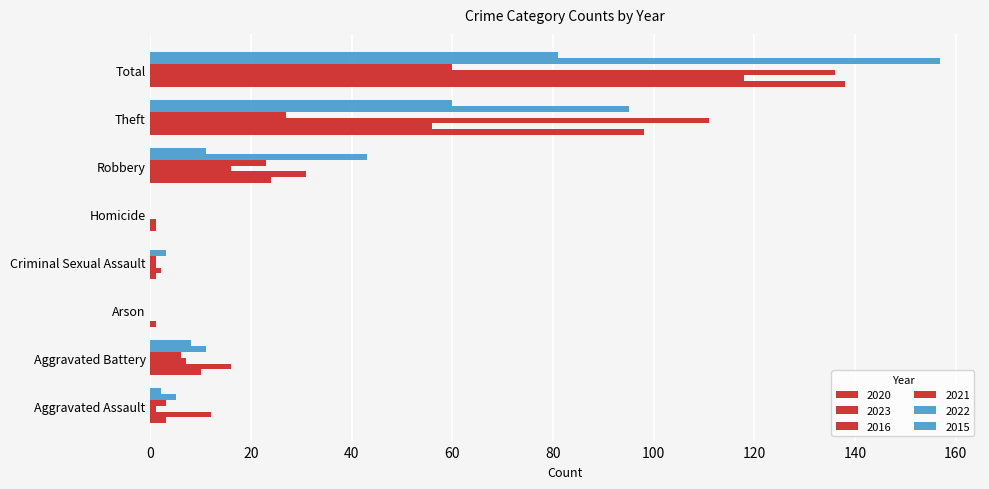

How many data points does each series have?

8